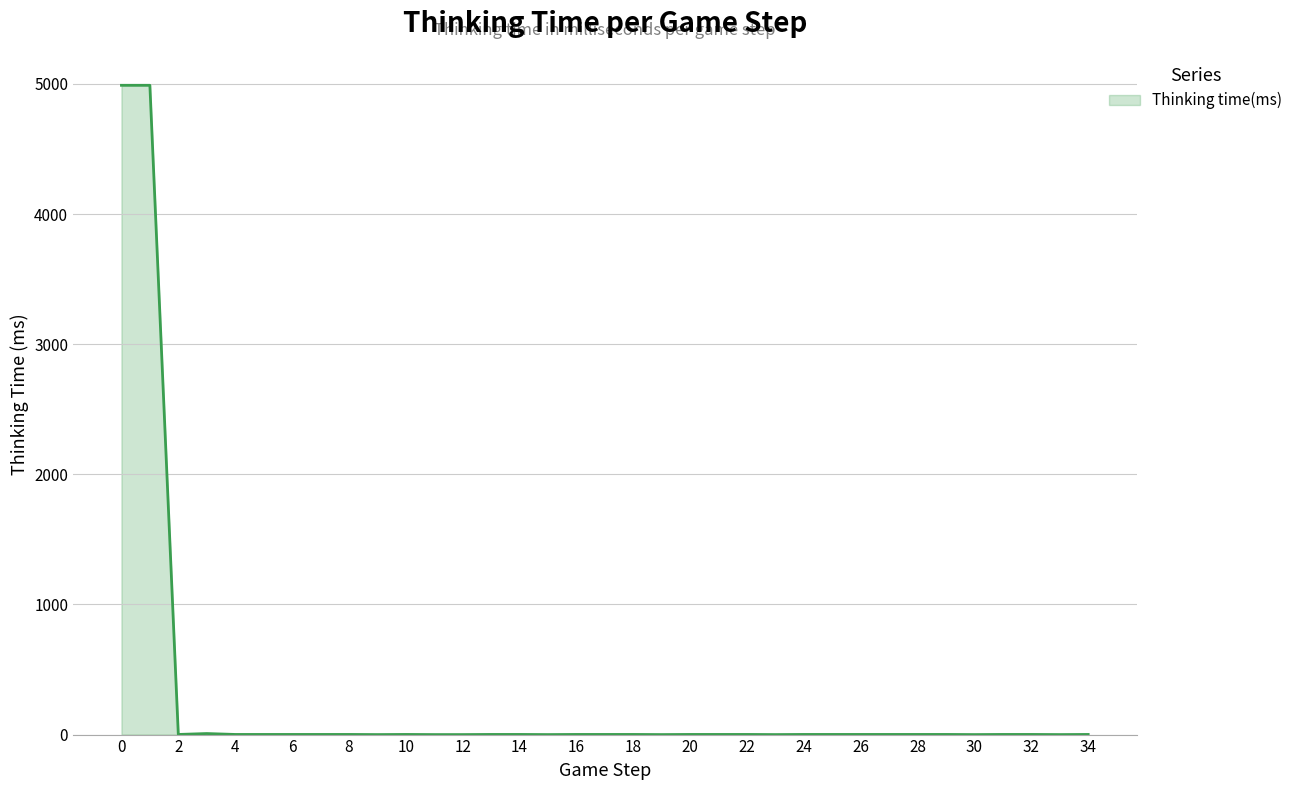

What is the difference between the maximum and minimum values?

4989